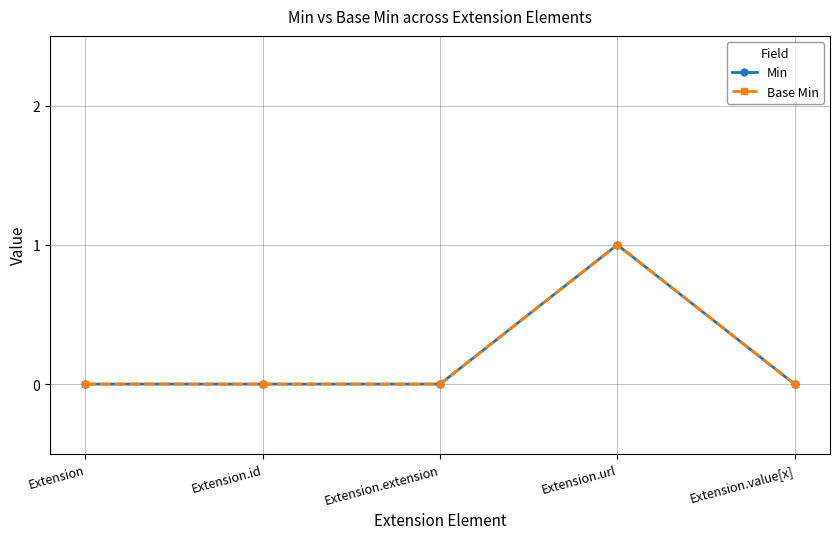

The value of Min at Extension.id is 0. True or false?

True